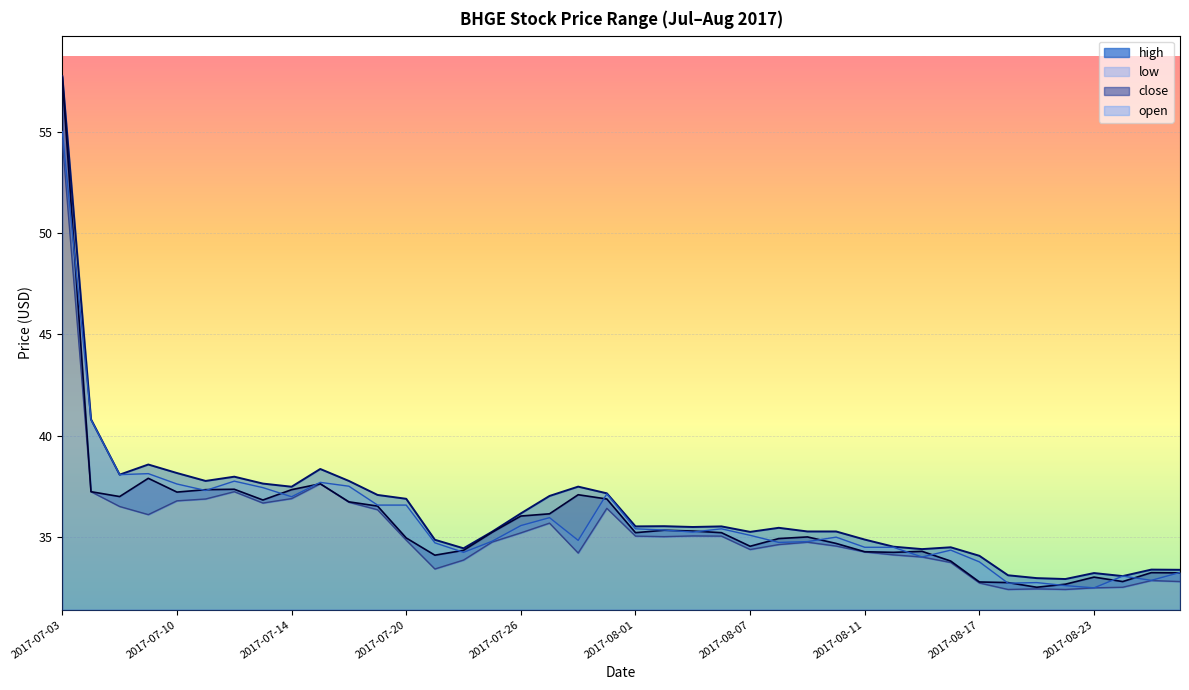

At how many categories does at least one series exceed 52?

1